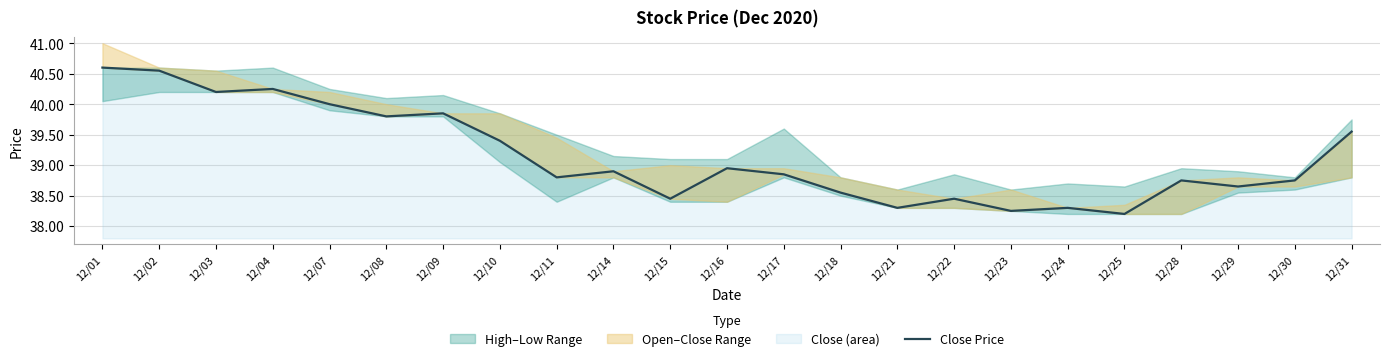

Reading right to left, extract all data points from this chart.

39.5	38.8	38.6	38.8	38.2	38.3	38.2	38.5	38.3	38.5	38.9	39.0	38.5	38.9	38.8	39.4	39.9	39.8	40.0	40.2	40.2	40.5	40.6